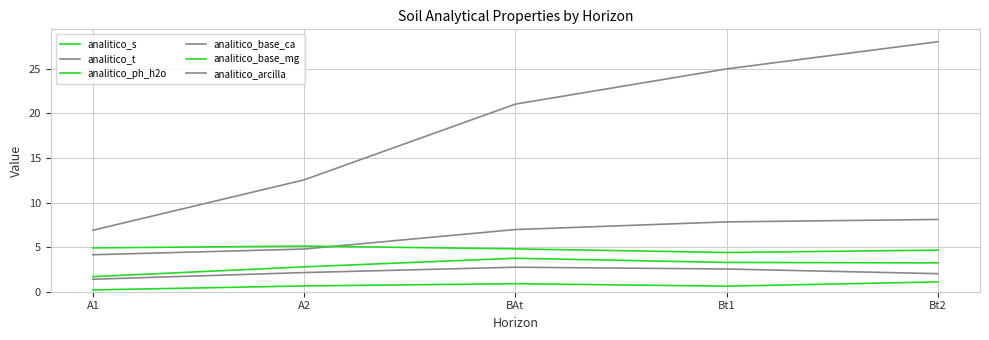

What is the label of the 4th point from the left?

Bt1